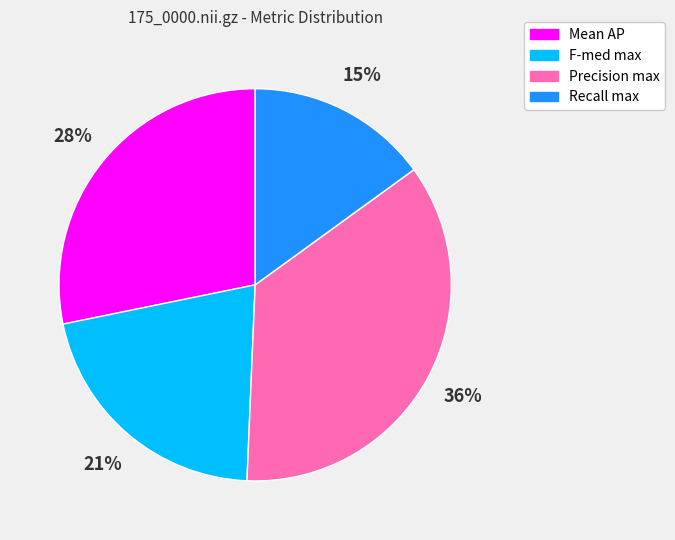

Between F-med max and Mean AP, which is larger?

Mean AP